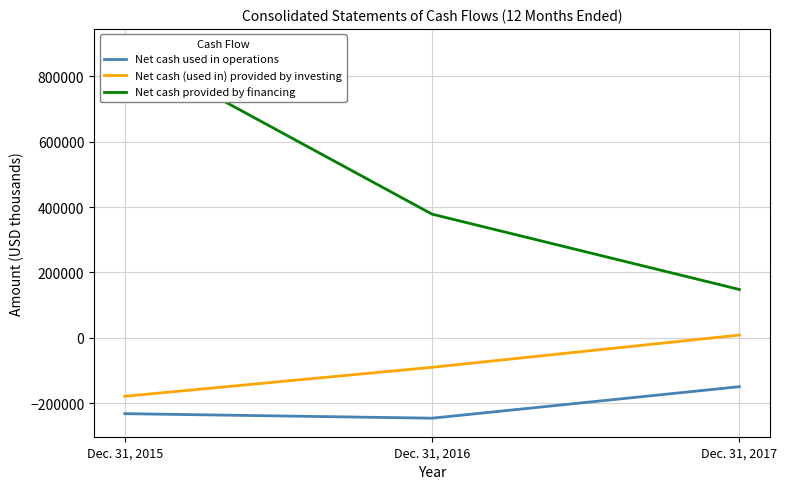

What is the sum of all Net cash used in operations values?

-627281